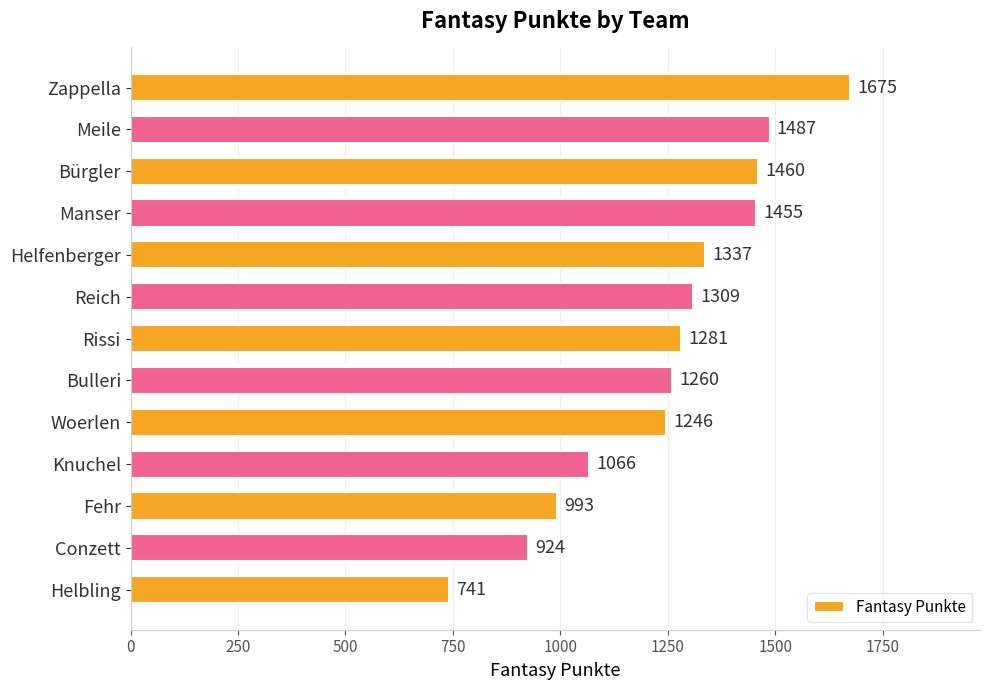

How many categories are shown in the chart?

13